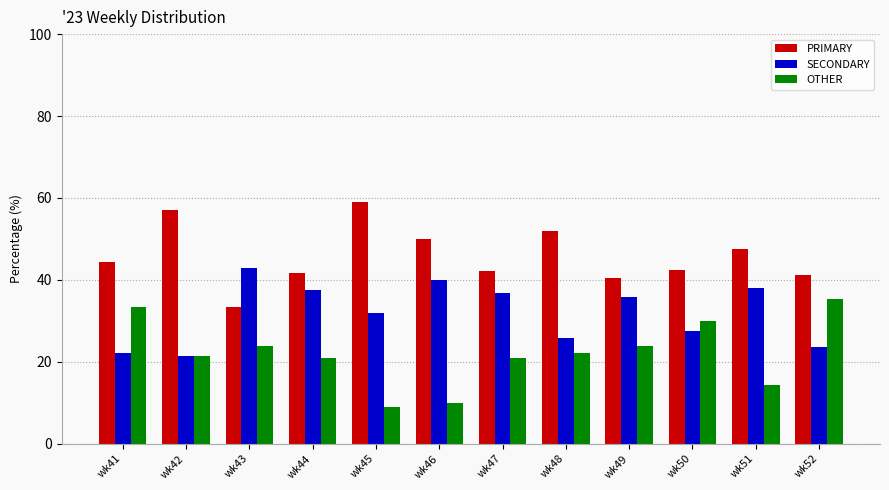

What is the total value across all series at wk43?

100.0